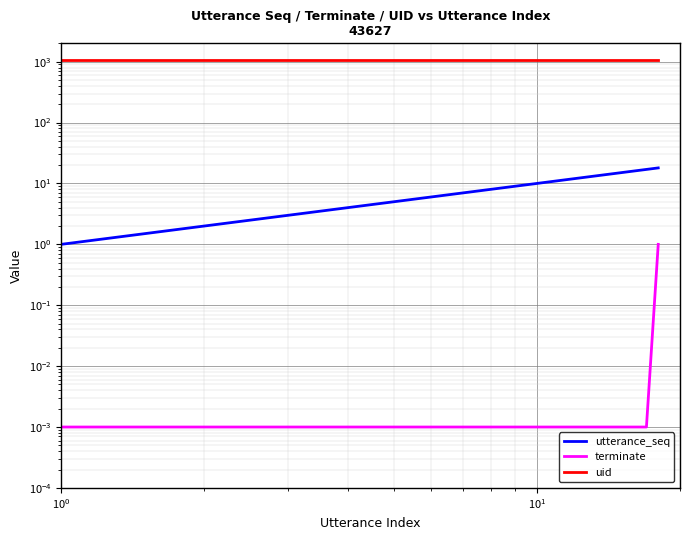

What is the spread (max minus min) of values at $\mathdefault{10^{-1}}$?

1068.0